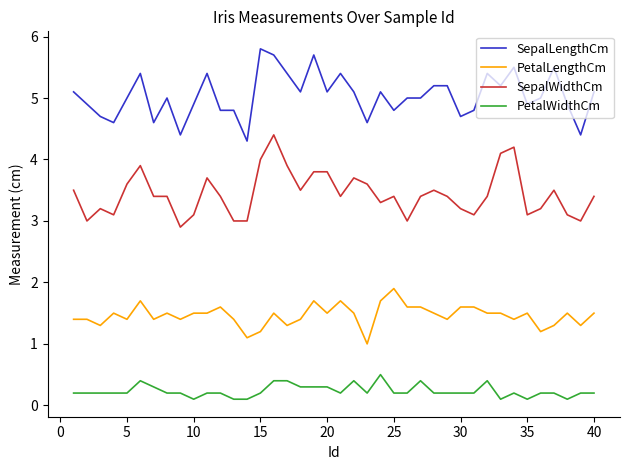

What is the average value of the SepalWidthCm series?

3.4